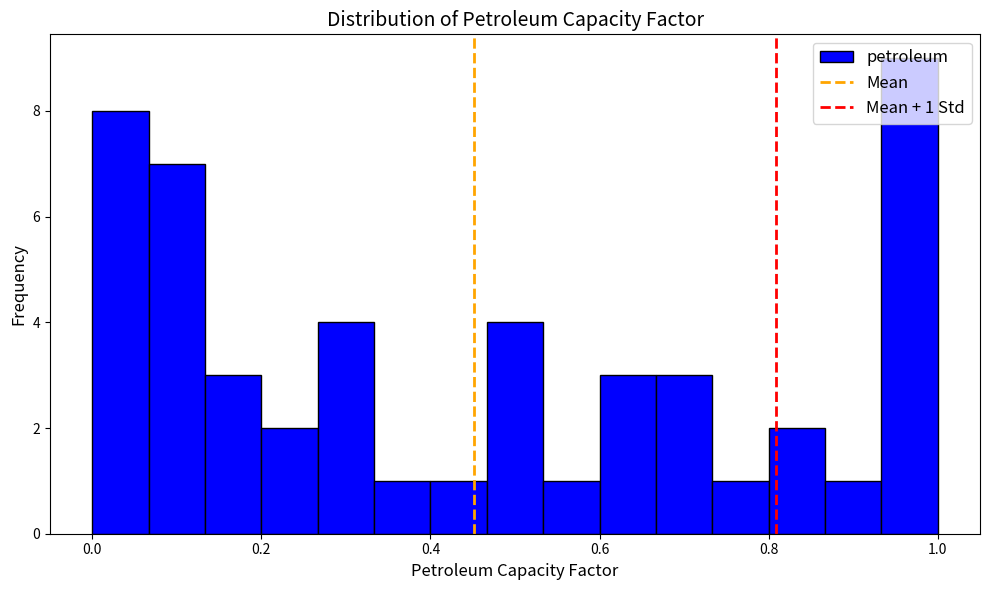

Read against the x-axis, roughly where is the centre of the tallest bar?

0.96